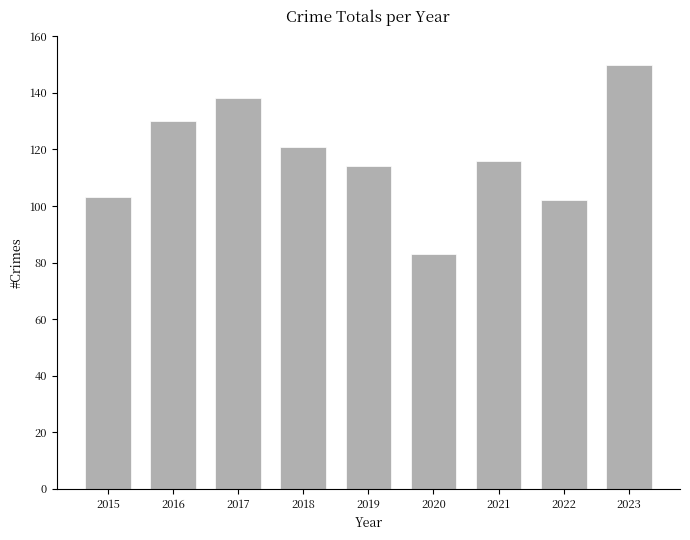

Reading left to right, transcribe all the data shown in this chart.

103	130	138	121	114	83	116	102	150